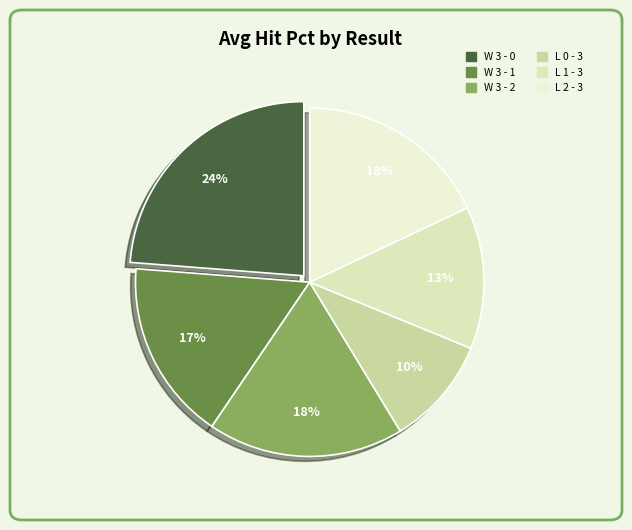

Which slice is the largest?

W 3 - 0